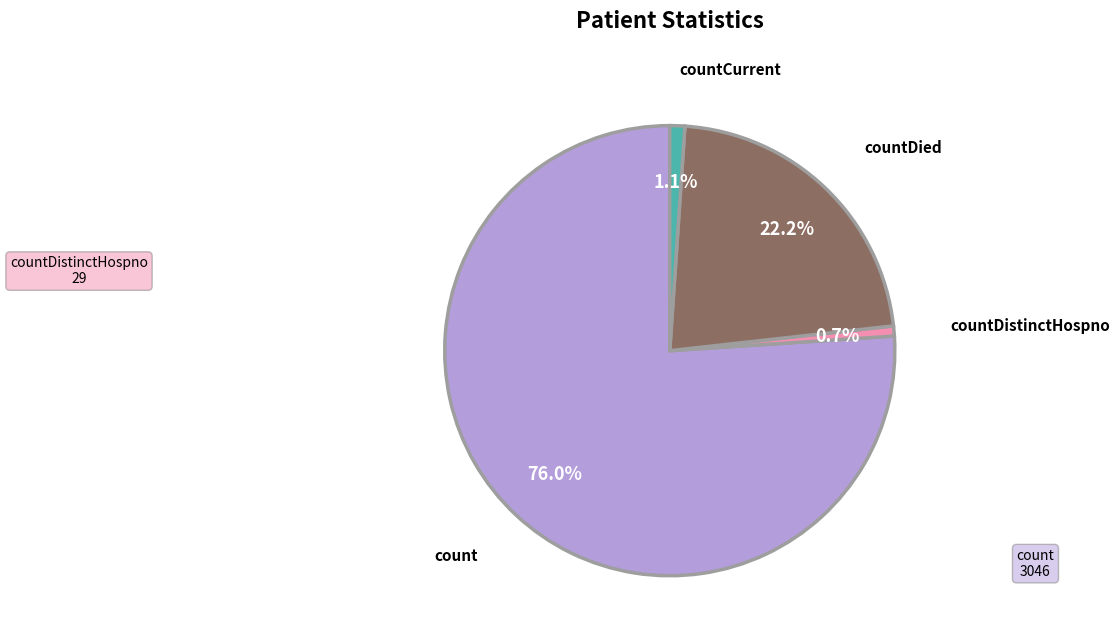

To the nearest percent, what is the combined percentage of countDied and countCurrent?

23%